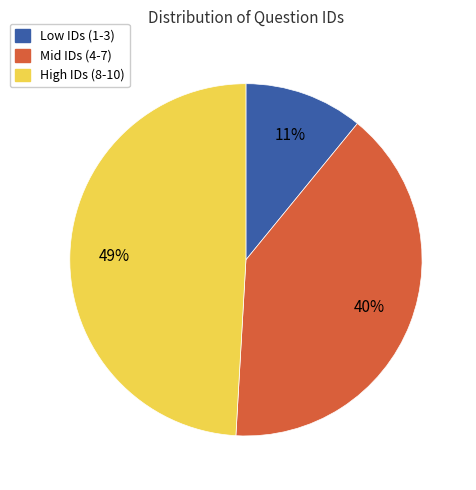

To the nearest percent, what is the average slice percentage?

33%